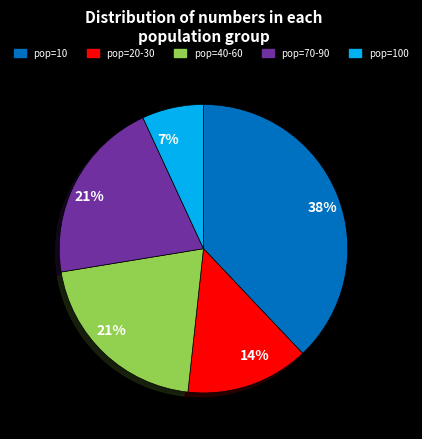

To the nearest percent, what is the difference between the largest and smallest slice percentages?

31%